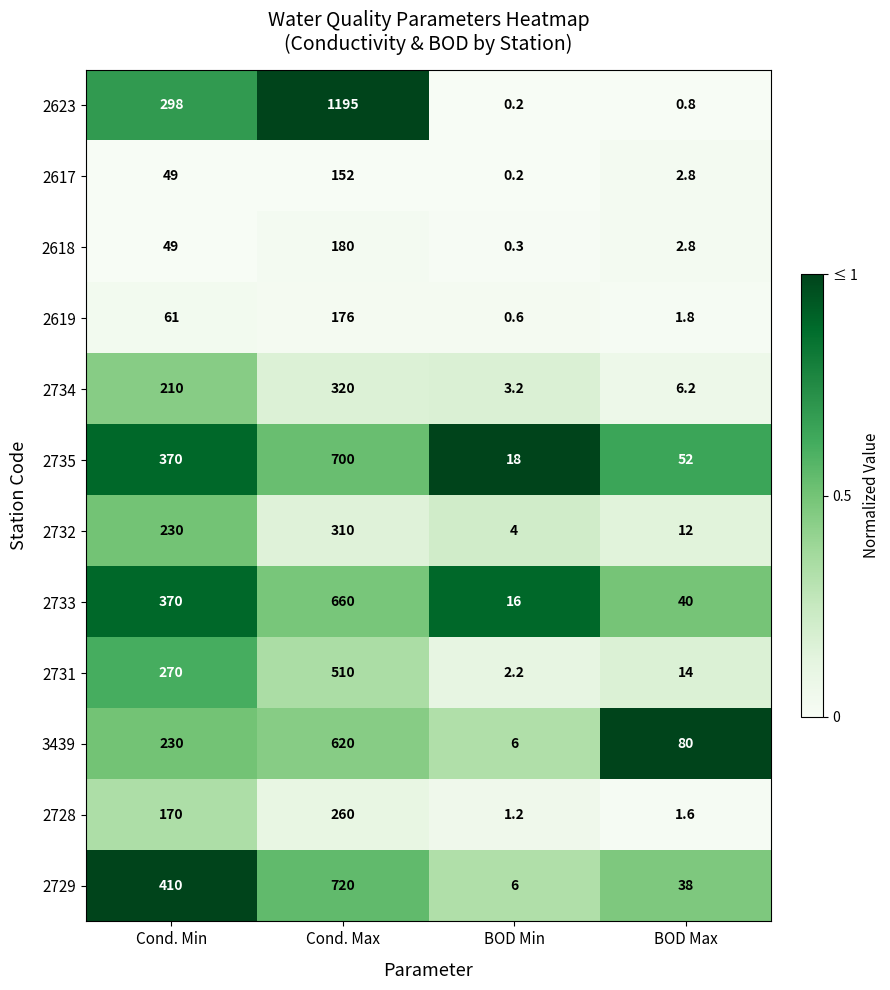

Rank the series by their maximum value, from lowest to highest.

2617, 2619, 2618, 2728, 2732, 2734, 2731, 3439, 2733, 2735, 2729, 2623